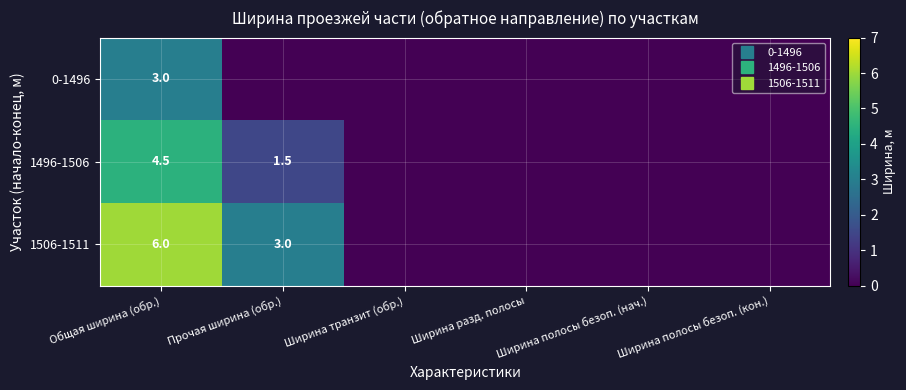

At which category is the sum across all series the highest?

Общая ширина (обр.)